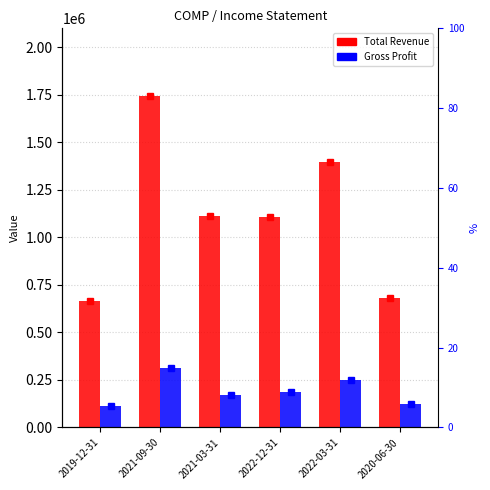

Does the chart contain stacked bars?

No